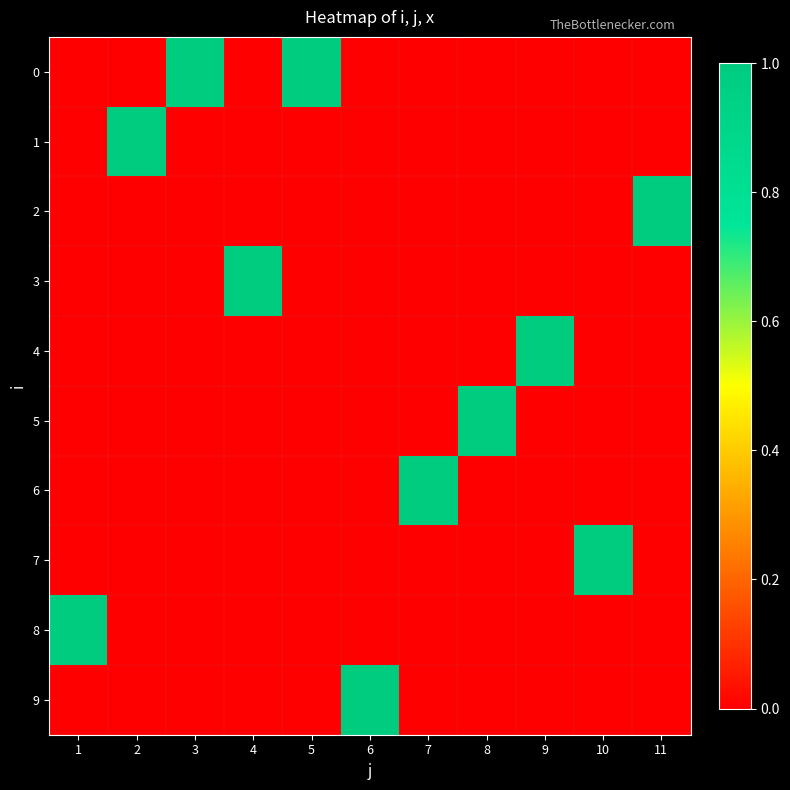

What is the total value across all series at 4?

1